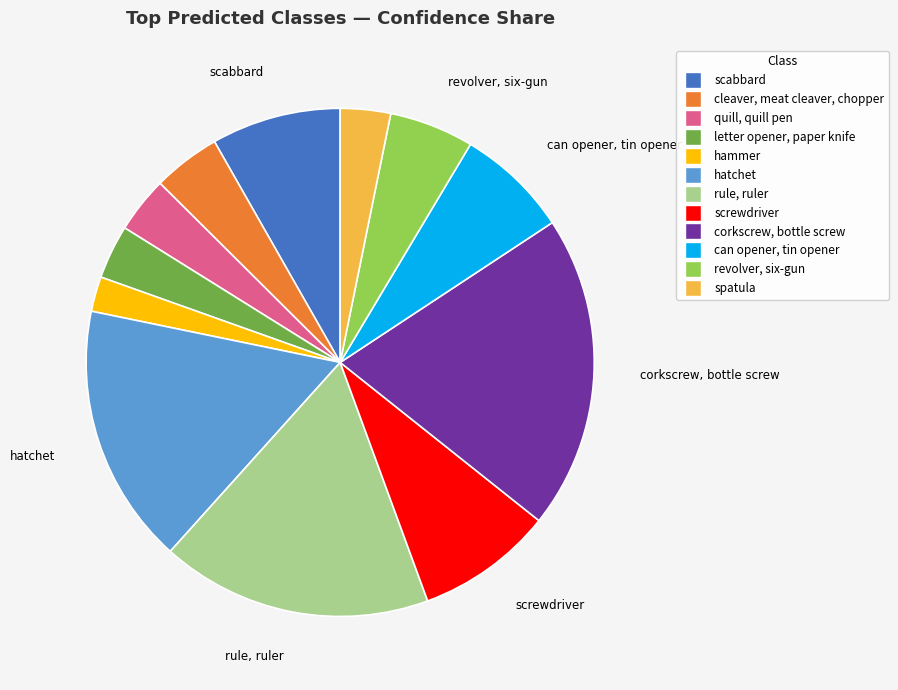

Is rule, ruler the majority of the pie?

No